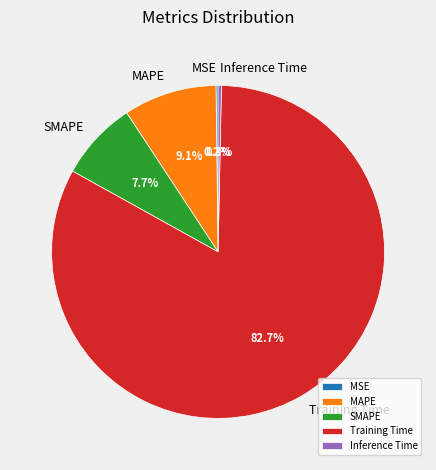

Is there a majority slice in this chart?

Yes